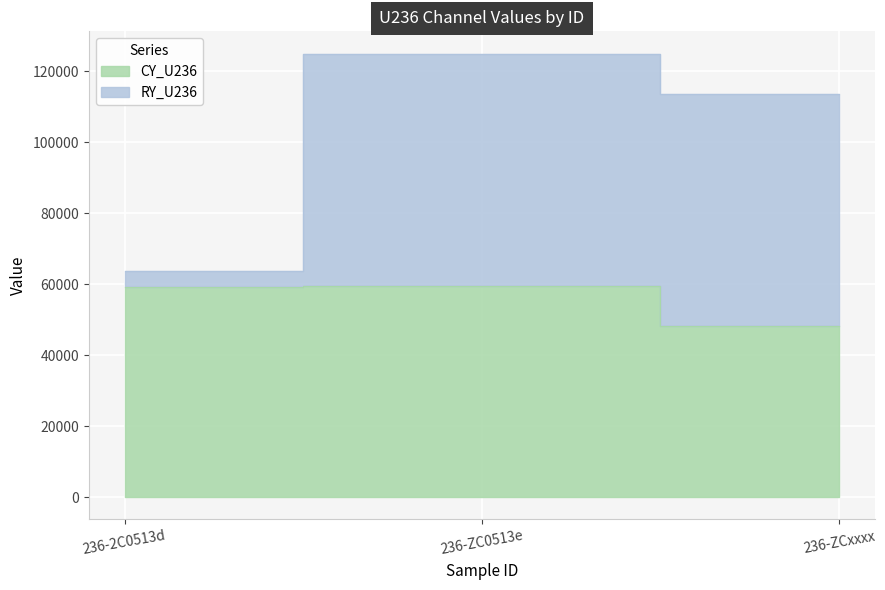

Reading left to right, what are all the values shown in this chart?

CY_U236: 236-2C0513d=59228.2	236-ZC0513e=59456.5	236-ZCxxxx=48137.0
RY_U236: 236-2C0513d=63662.8	236-ZC0513e=124991.5	236-ZCxxxx=113672.0